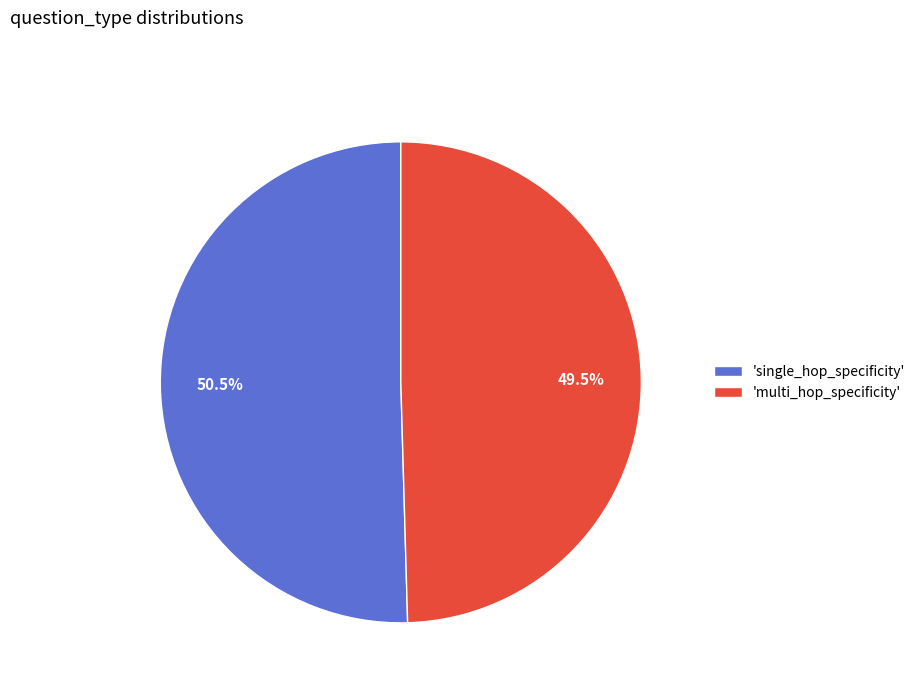

Does any single category account for the majority?

Yes